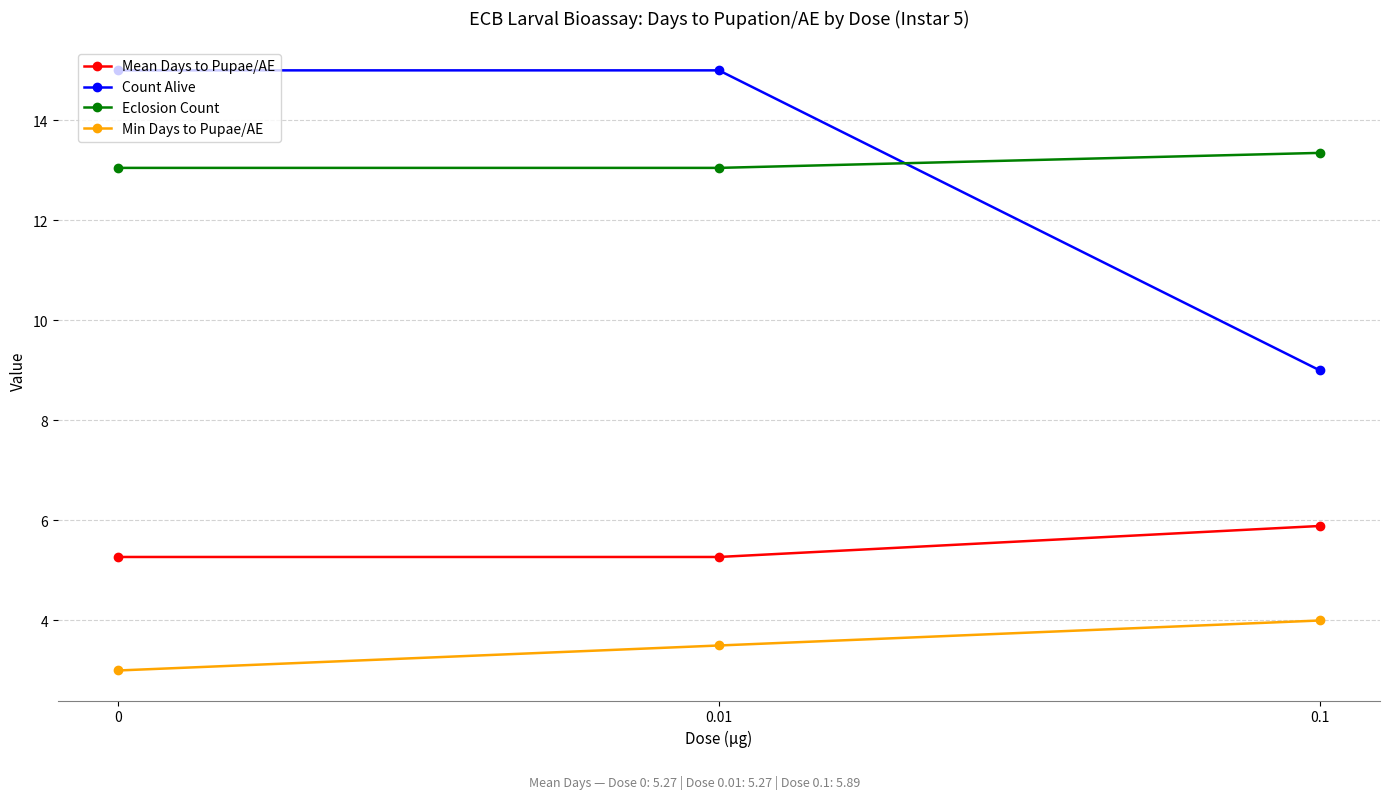

What position from the right is 0.01?

2